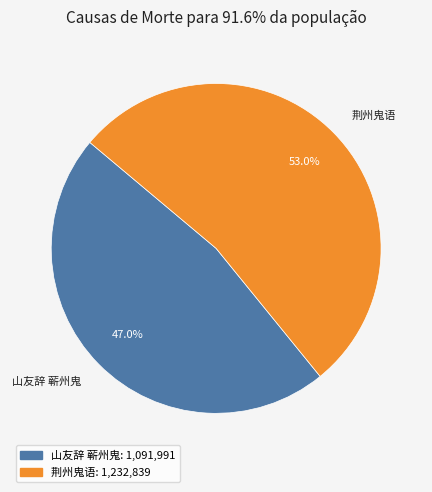

How many slices are in this pie chart?

2